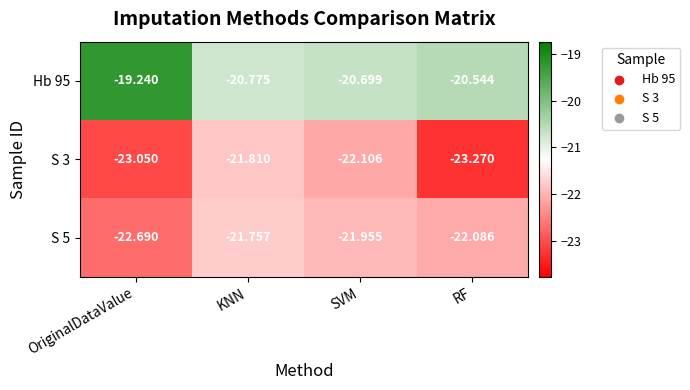

Where does the S 3 series first go above -22?

KNN